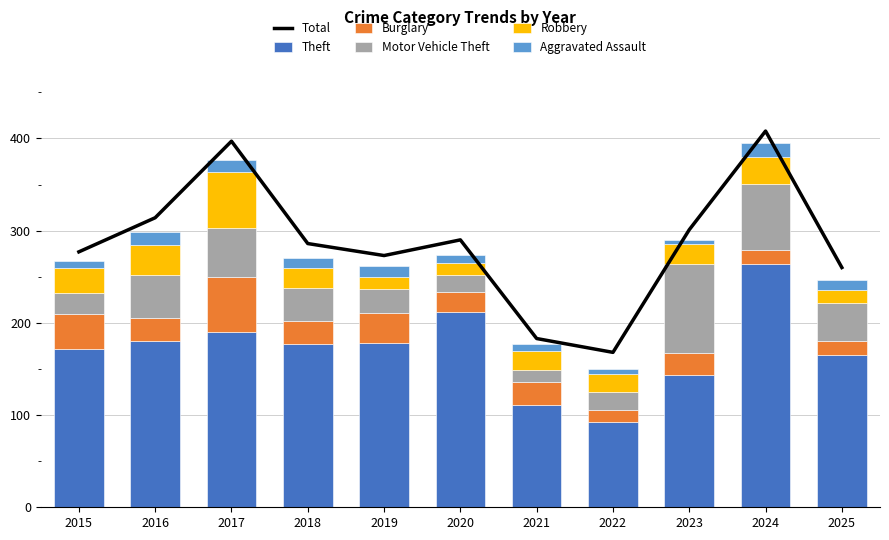

What is the difference between the second highest and second lowest values in the Theft series?

101